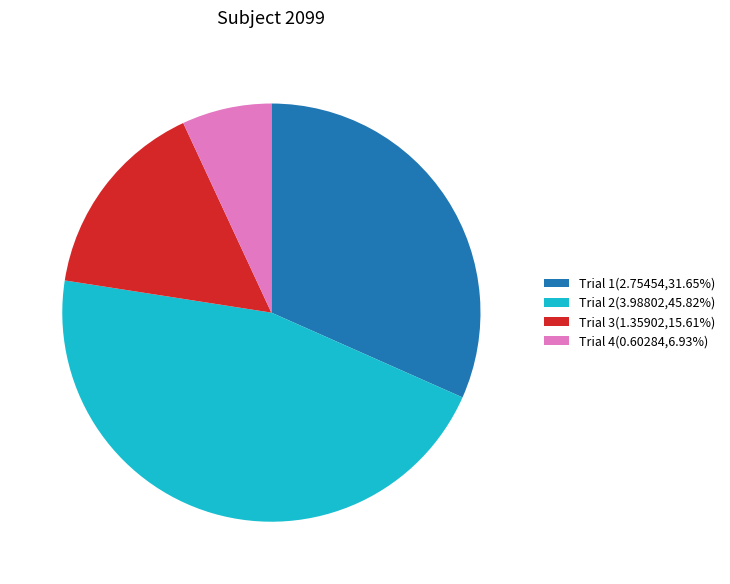

How many segments does this pie chart have?

4